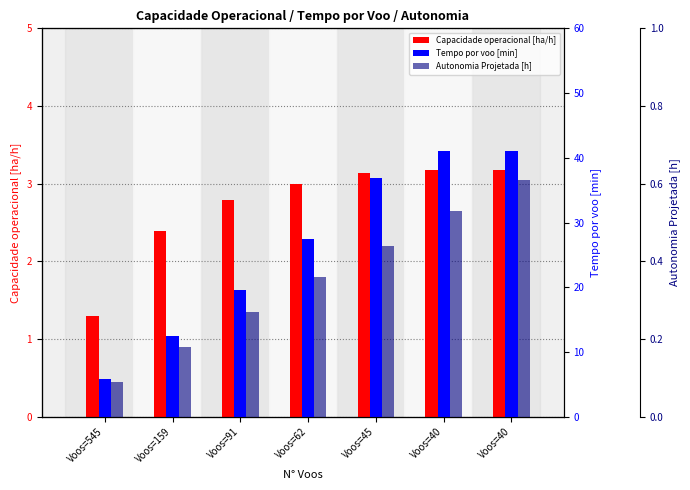

Reading left to right, extract all data points from this chart.

Capacidade operacional [ha/h]: Voos=545=1.3	Voos=159=2.4	Voos=91=2.8	Voos=62=3.0	Voos=45=3.1	Voos=40=3.2	Voos=40=3.2
Tempo por voo [min]: Voos=545=5.9	Voos=159=12.5	Voos=91=19.6	Voos=62=27.5	Voos=45=36.8	Voos=40=41.1	Voos=40=41.1
Autonomia Projetada [h]: Voos=545=0.1	Voos=159=0.2	Voos=91=0.3	Voos=62=0.4	Voos=45=0.4	Voos=40=0.5	Voos=40=0.6